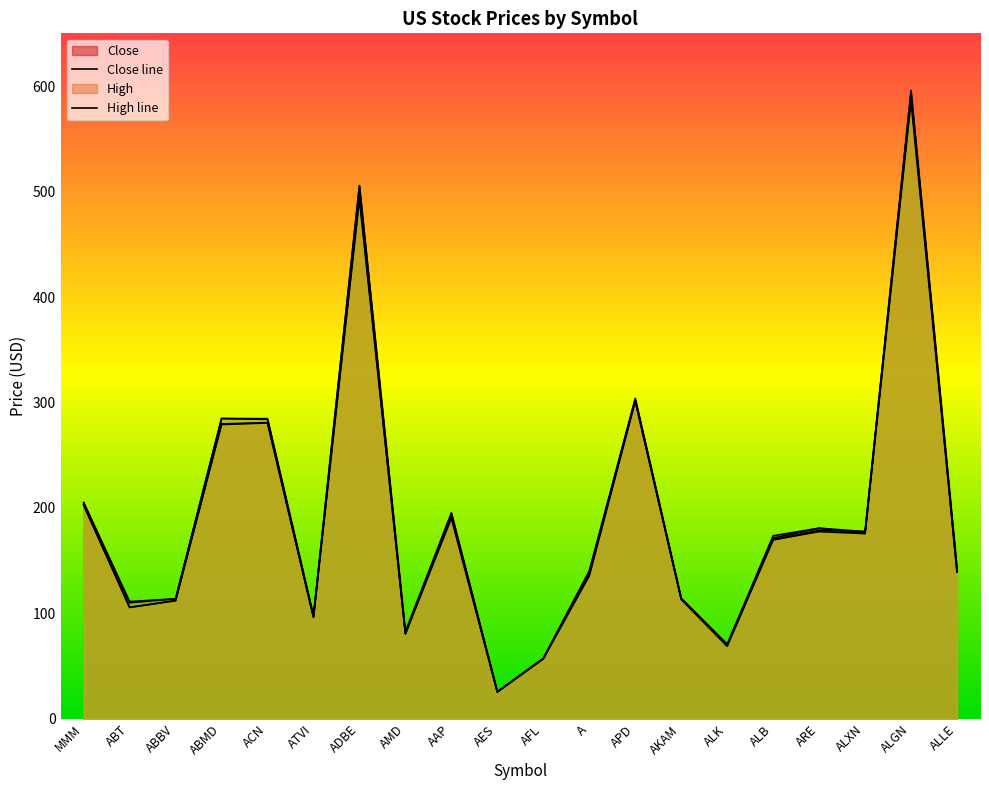

What is the minimum value for High?

25.8